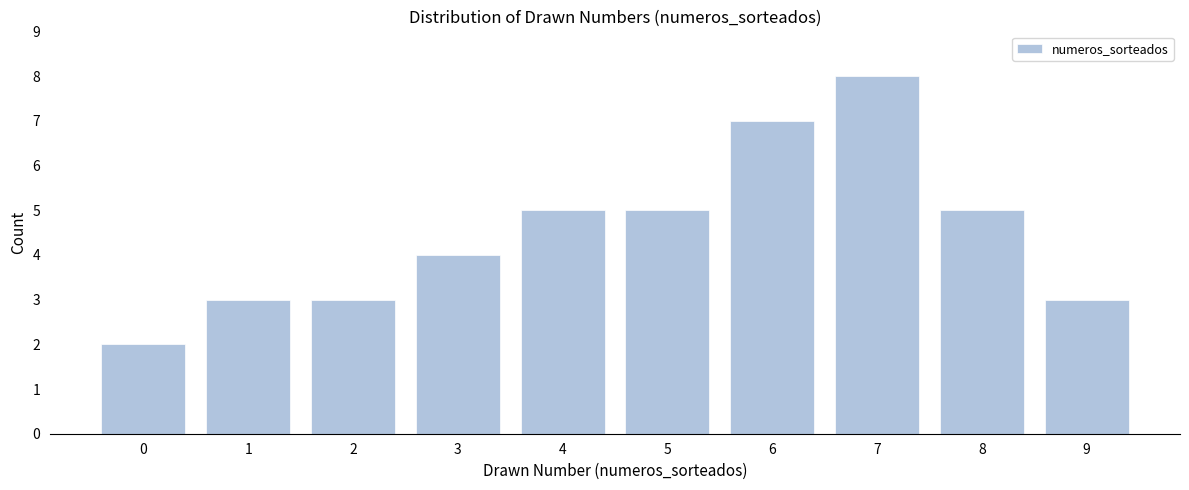

Reading left to right, transcribe this chart: for each bar, give the range it covers on the x-axis and its height. The values are not printed on the chart, so give them approximately, as read against the axis.

-0.5 to 0.5: 2
0.5 to 1.5: 3
1.5 to 2.5: 3
2.5 to 3.5: 4
3.5 to 4.5: 5
4.5 to 5.5: 5
5.5 to 6.5: 7
6.5 to 7.5: 8
7.5 to 8.5: 5
8.5 to 9.5: 3